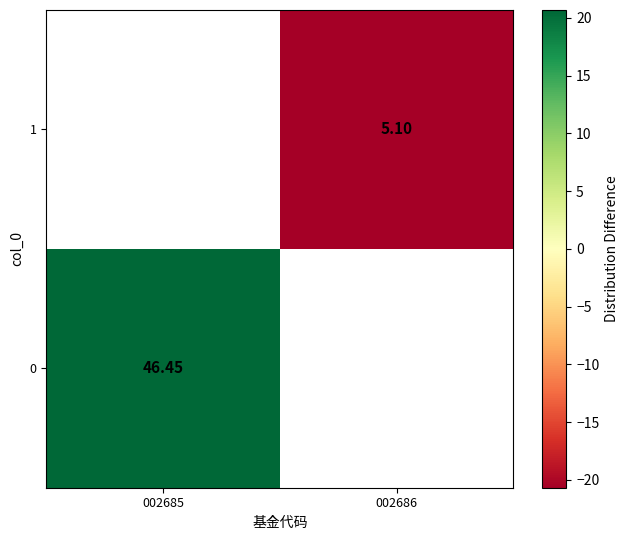

How many values in the 1 series are below -20?

1